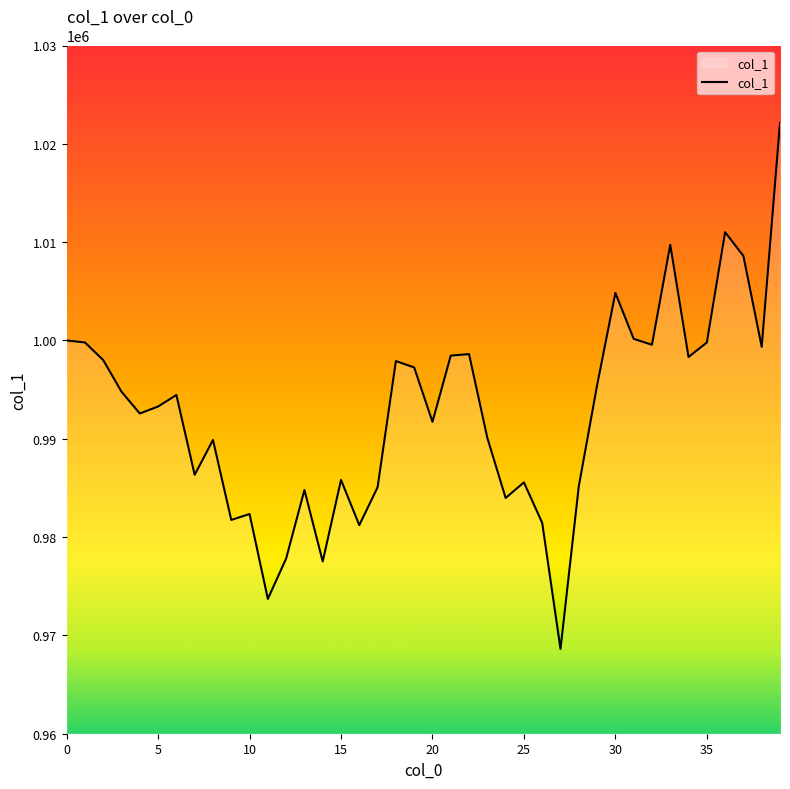

What is the maximum value shown in the chart?

1022141.1